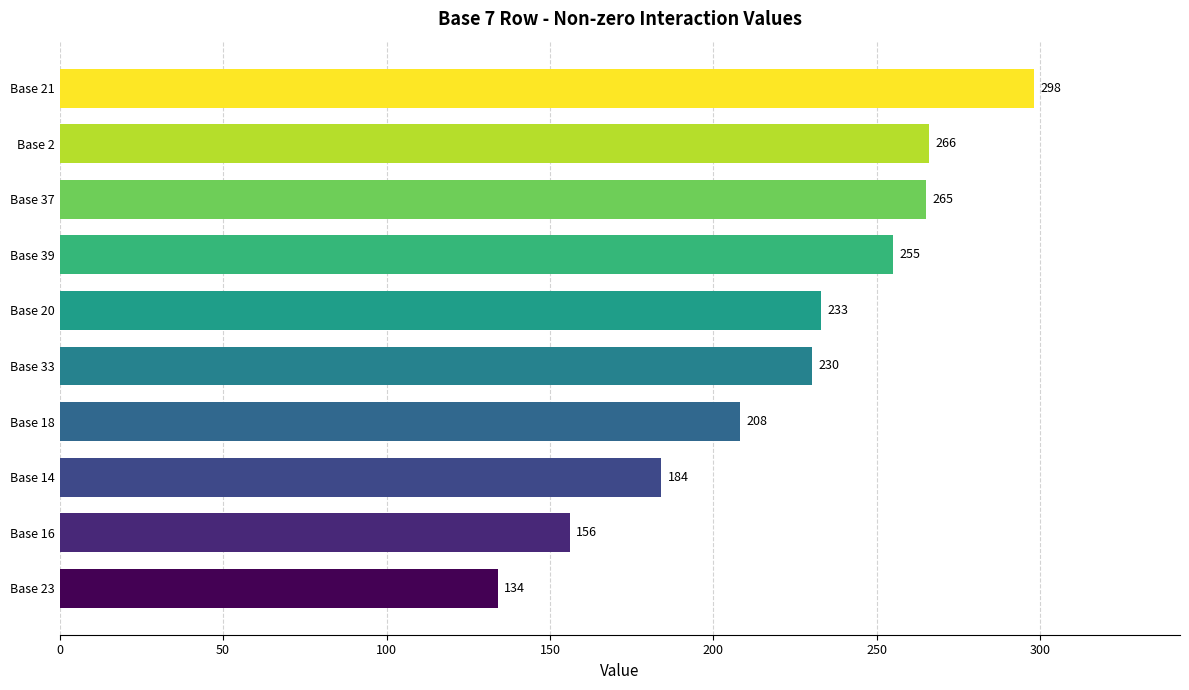

Which label corresponds to the smallest value in the chart?

Base 23